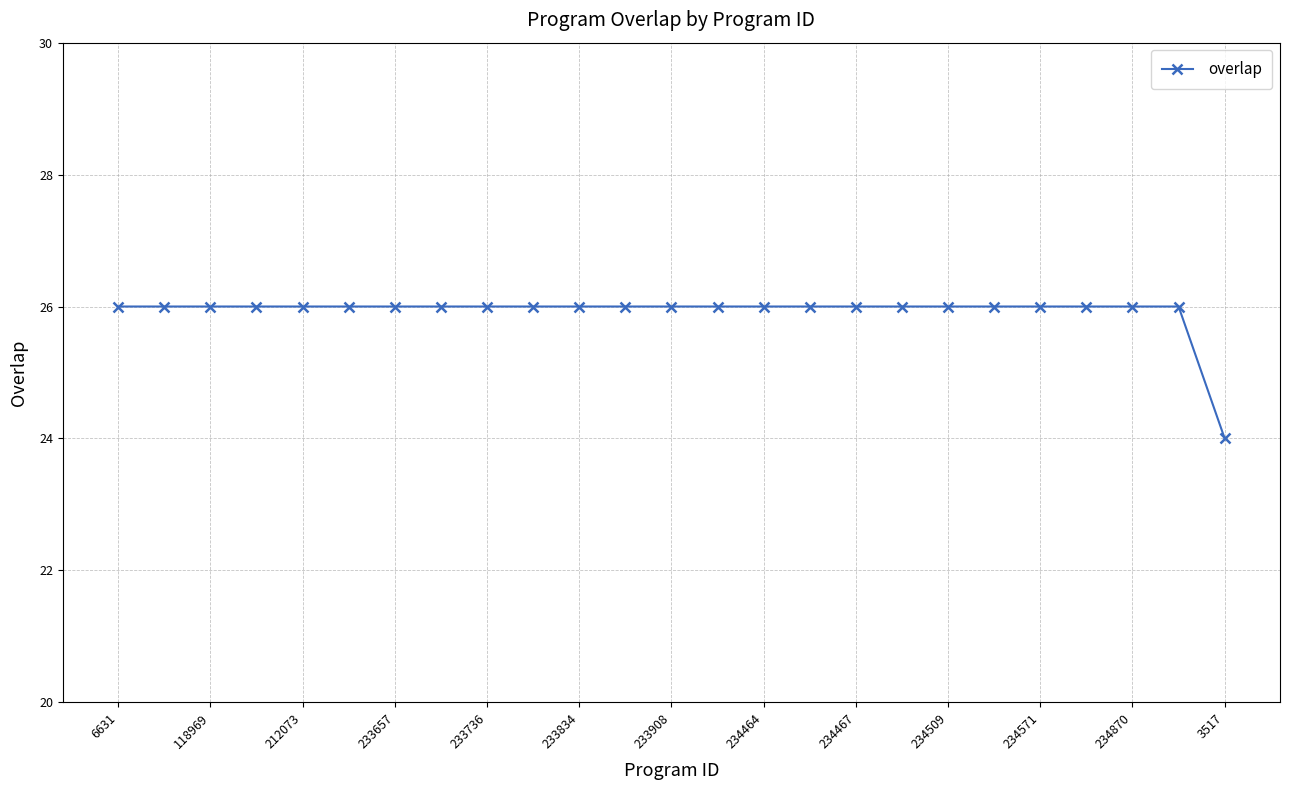

What is the value of the 2nd point from the left?

26